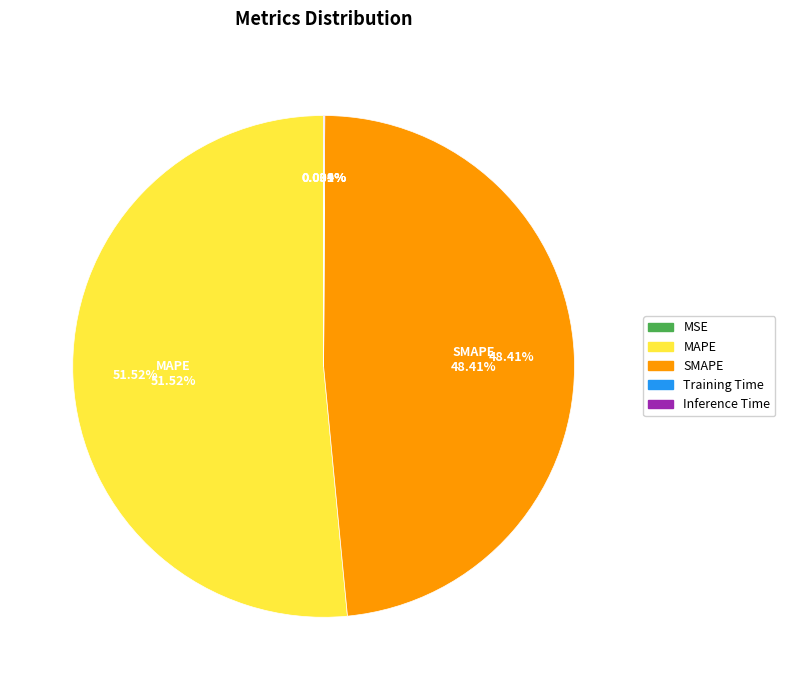

Combined, what portion of the pie is Training Time and SMAPE?

48.4%